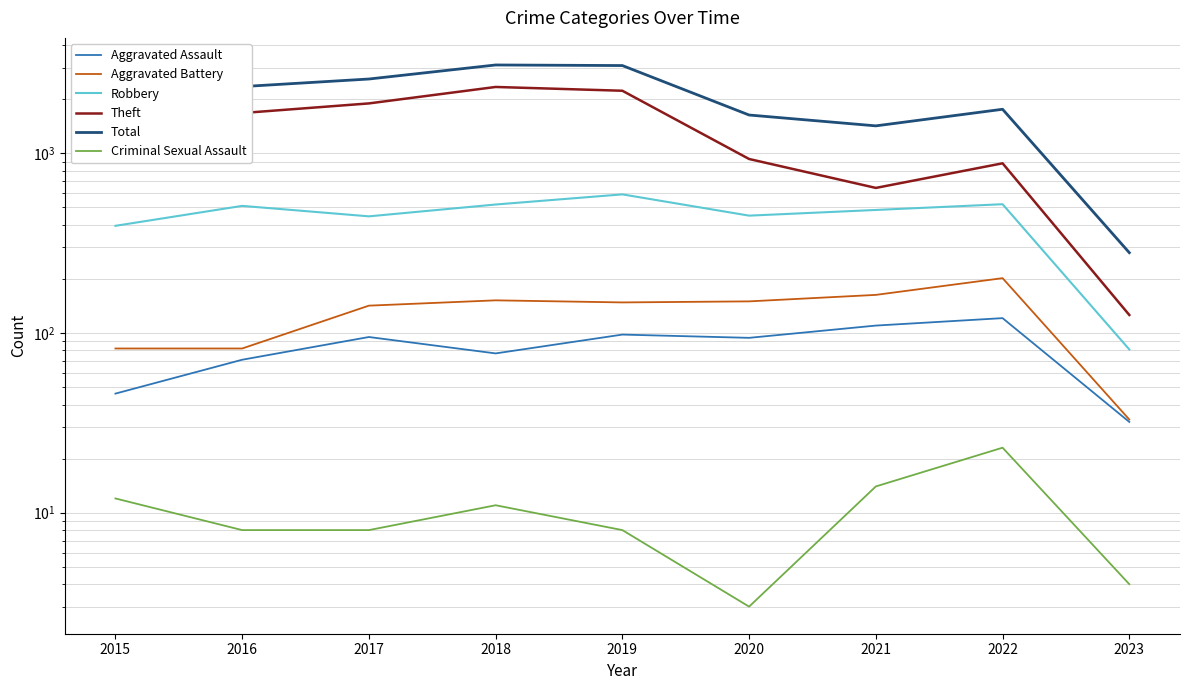

Which category has the highest value across all series?

2018